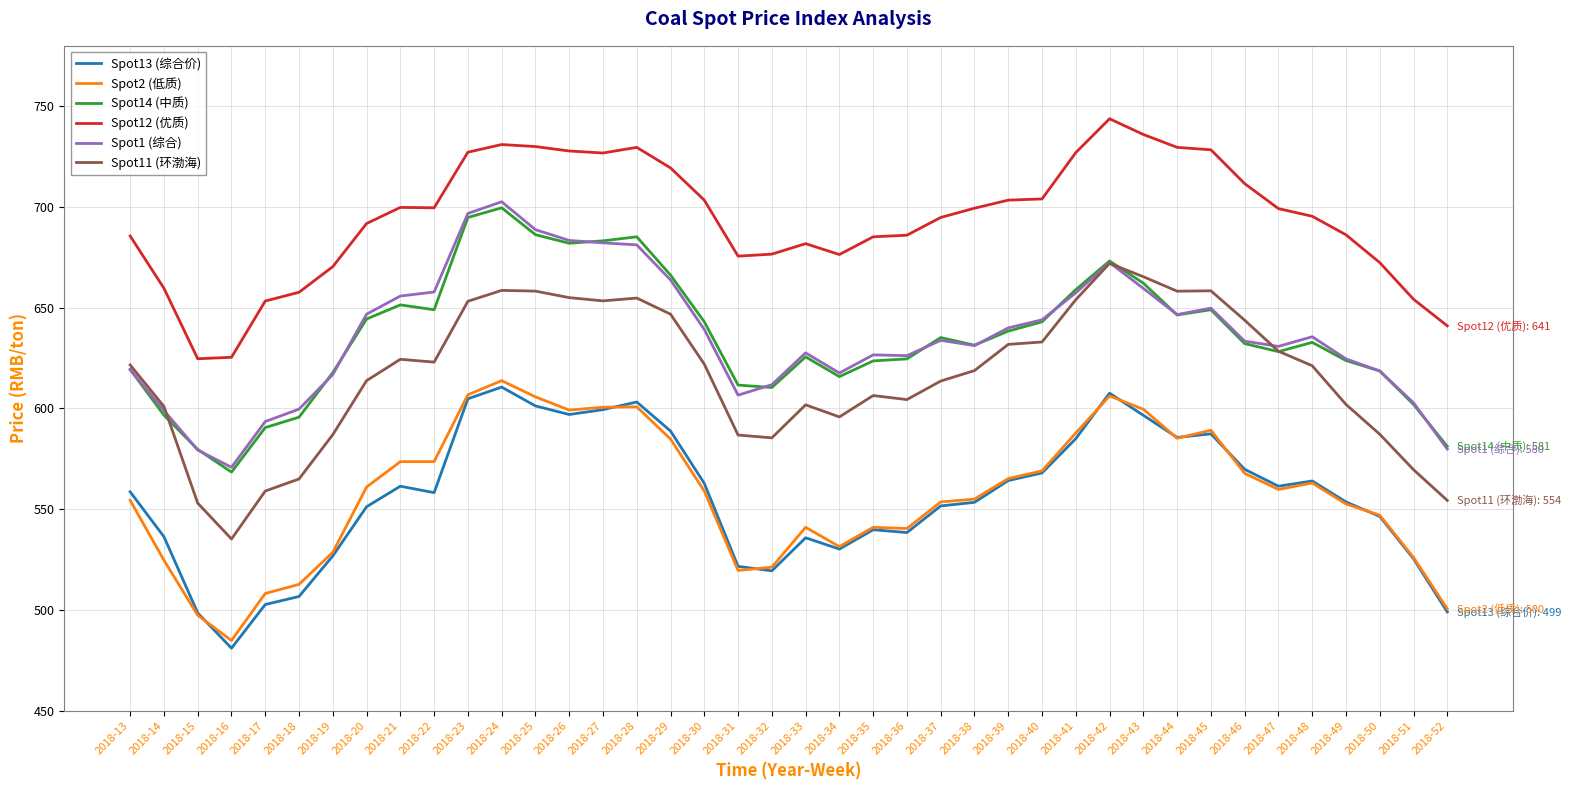

True or false: Spot11 (环渤海) has a value of 975.5 at 2018-45.

False